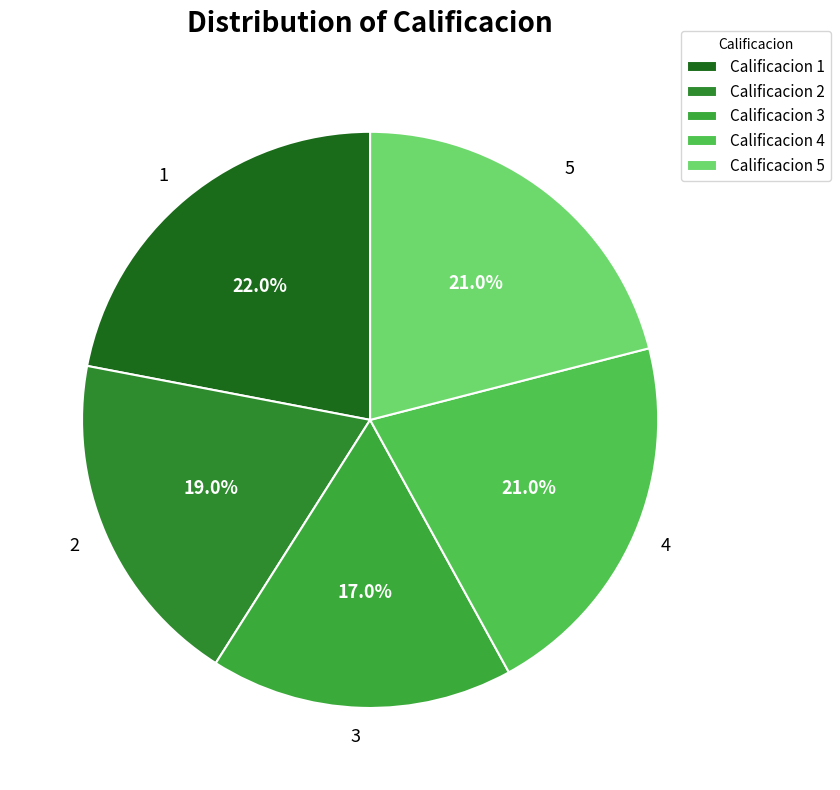

Do 4 and 3 together represent more than half of the pie?

No